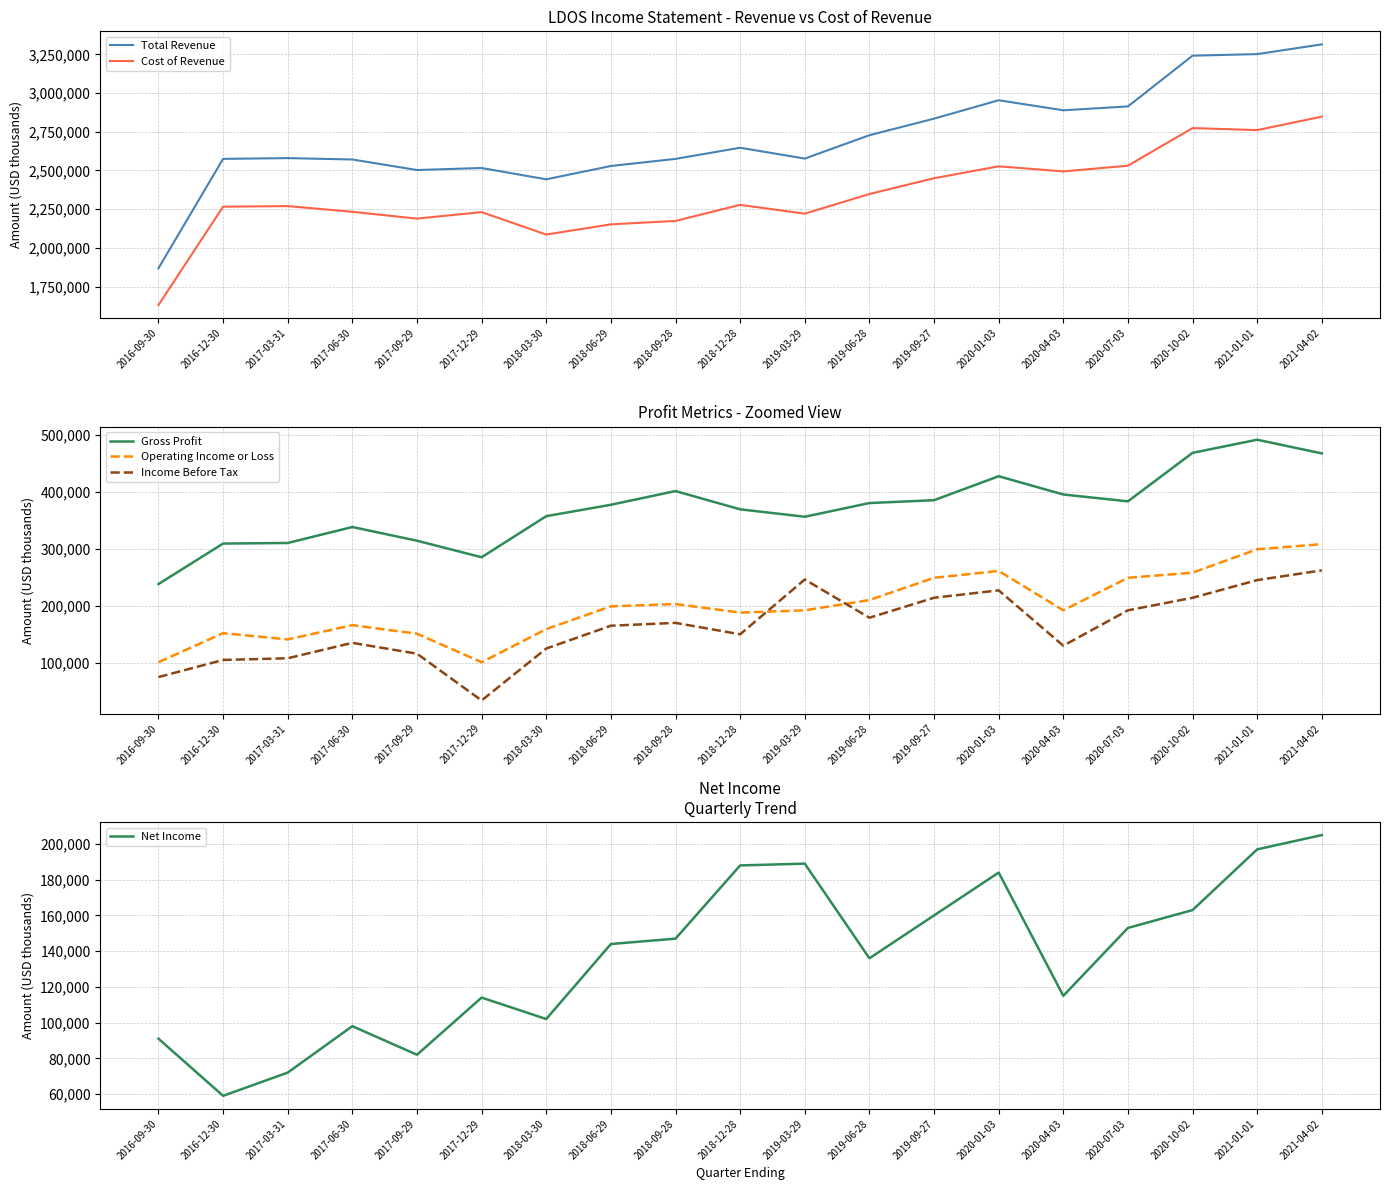

What are all the series names shown in the legend?

Total Revenue, Cost of Revenue, Gross Profit, Operating Income or Loss, Income Before Tax, Net Income